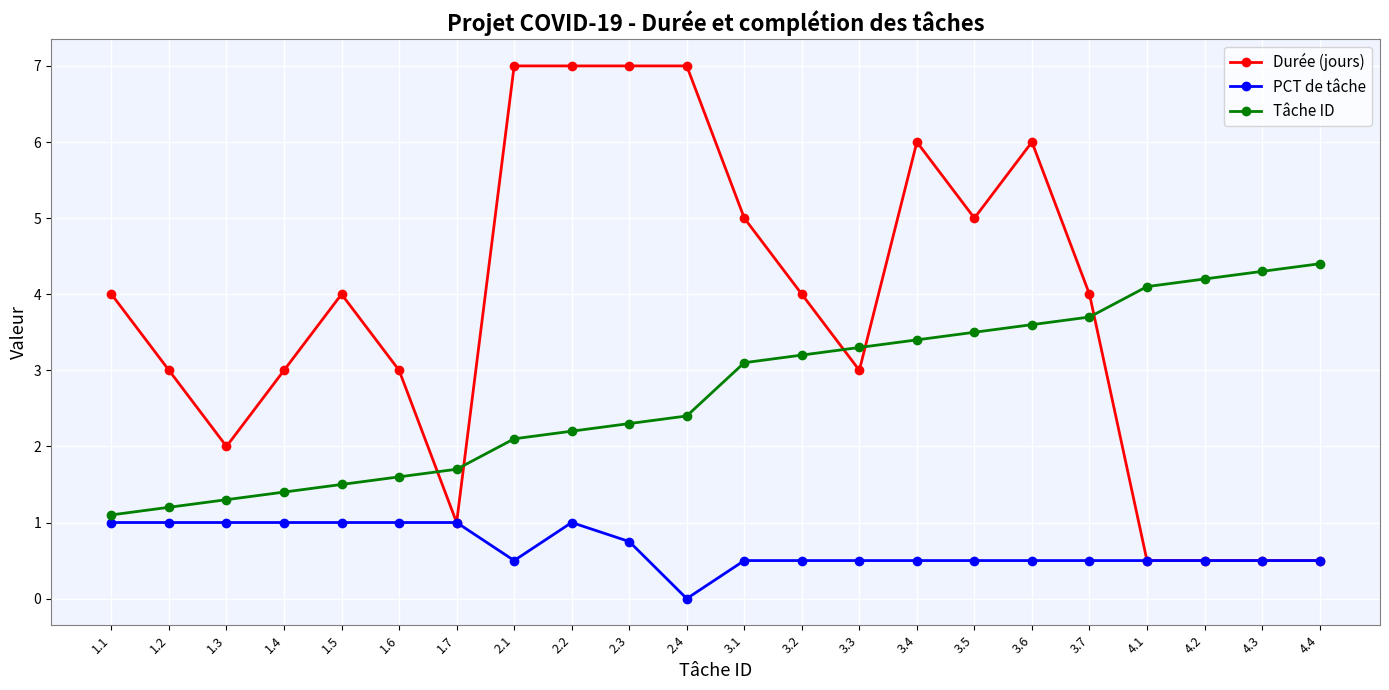

After their last crossing, which series has the higher values: Durée (jours) or Tâche ID?

Tâche ID